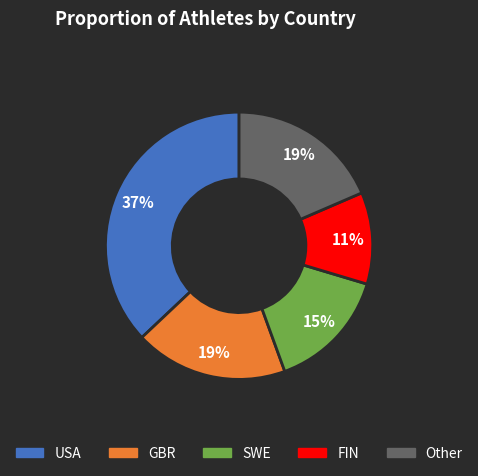

Combined, do GBR and USA account for over 50%?

Yes